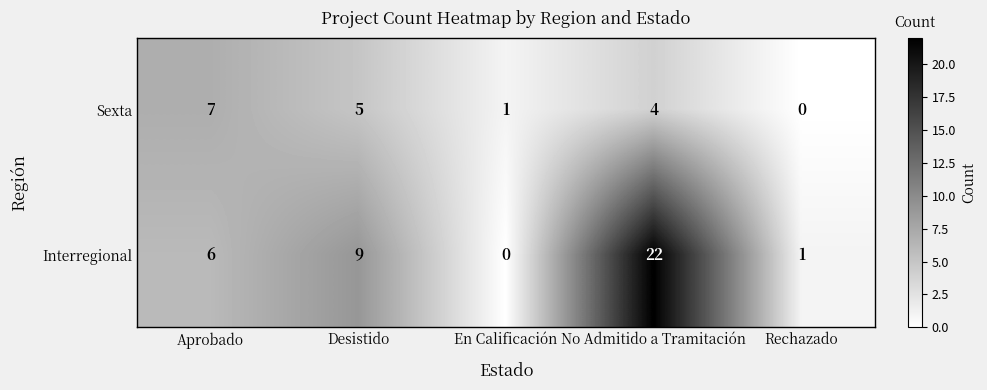

How many data points does each series have?

5